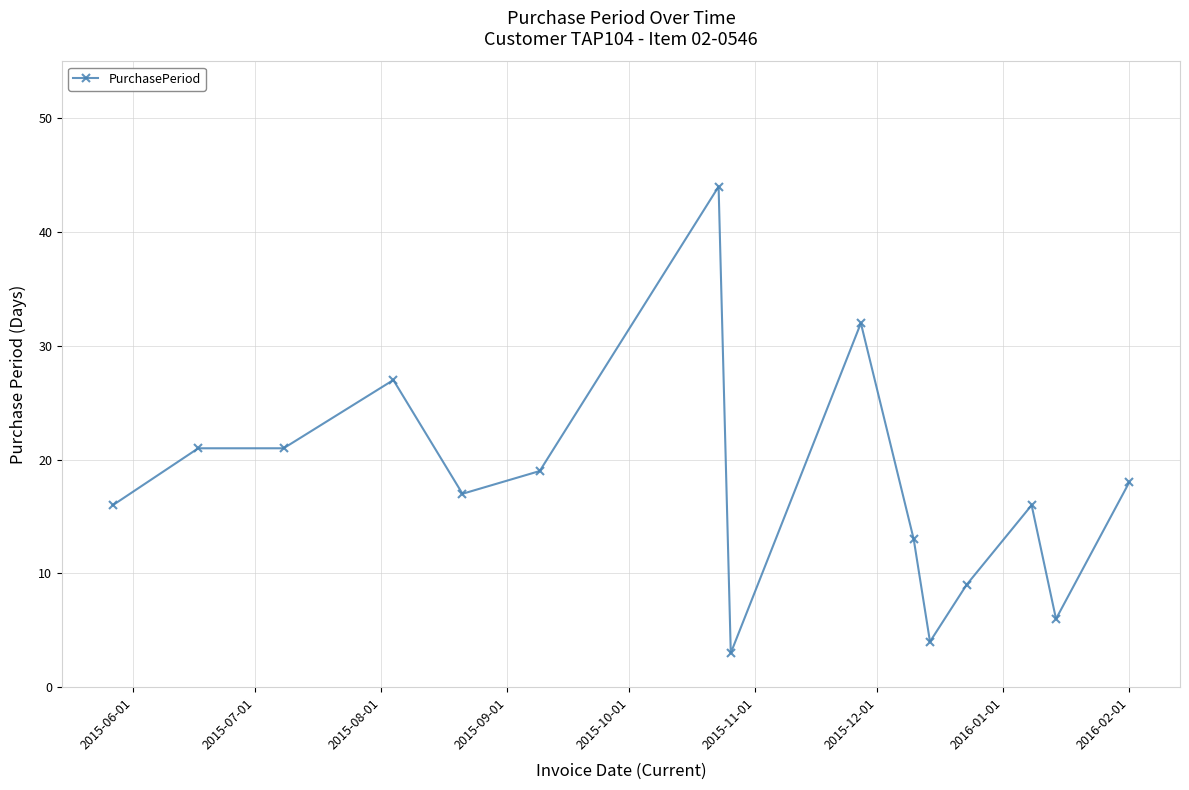

What is the value of the 11th point from the left?

4